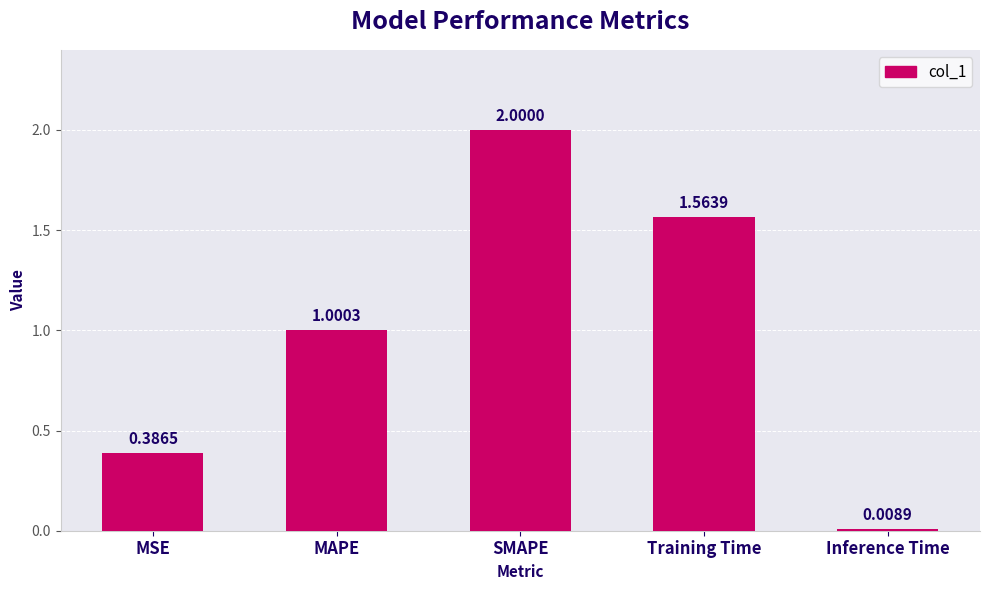

How many values exceed 1?

3